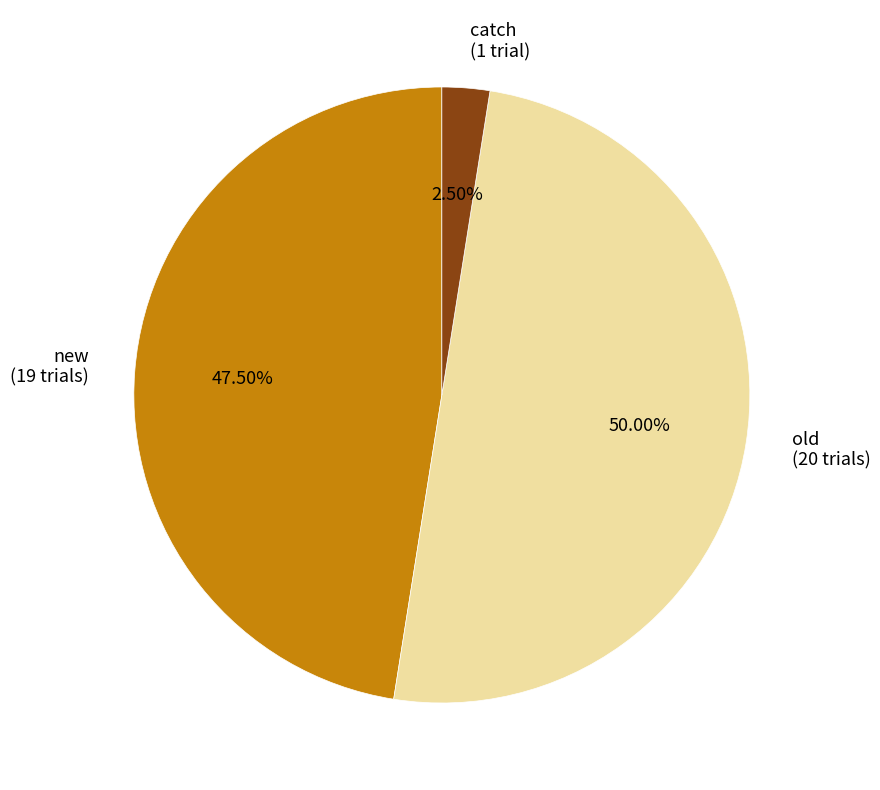

Rank the categories by value from highest to lowest.

old (20 trials), new (19 trials), catch (1 trial)